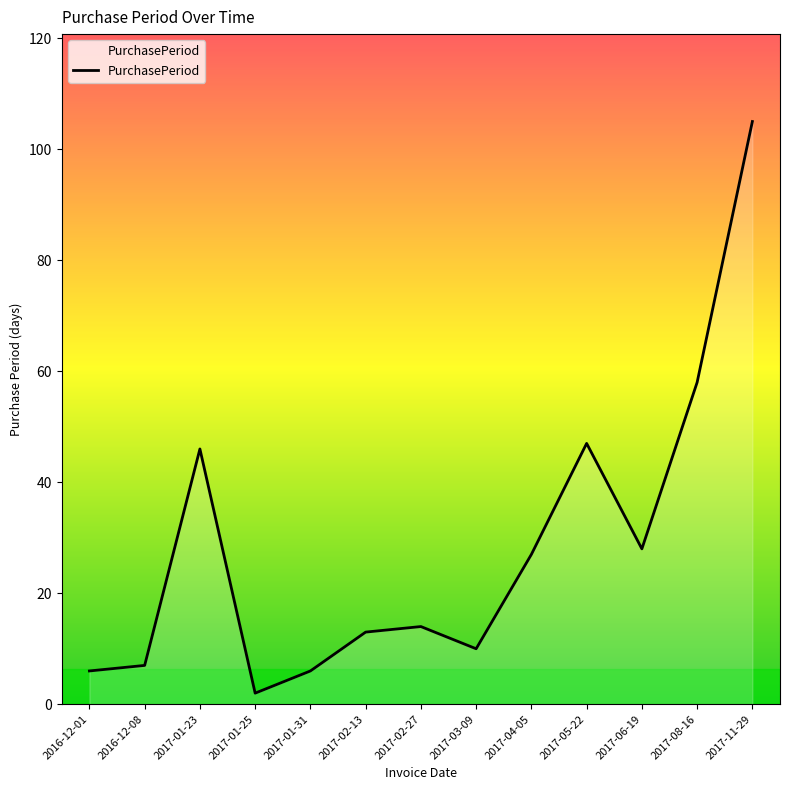

What is the difference between the values at 2017-04-05 and 2017-02-13?

14